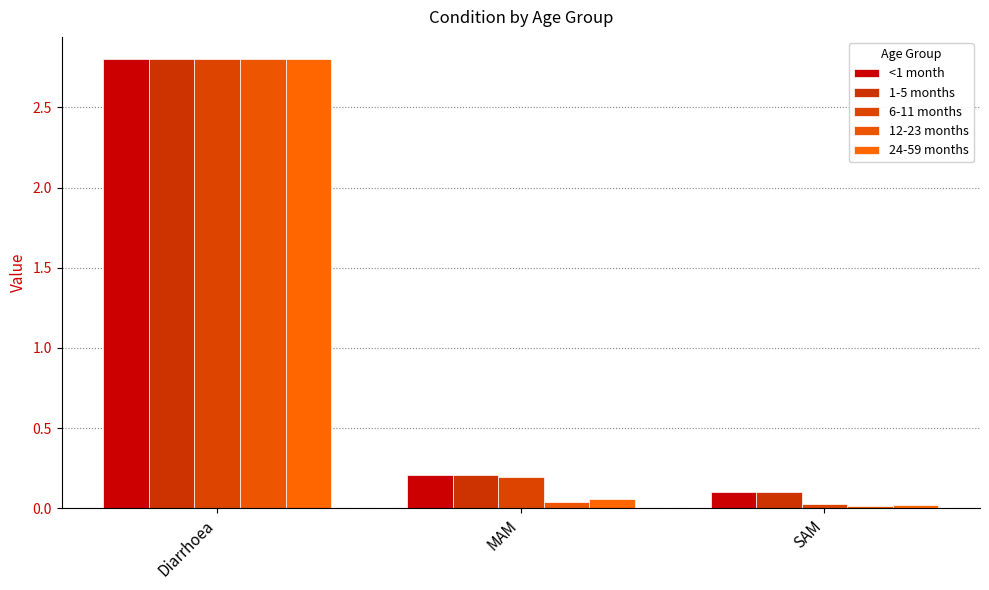

Rank the categories by 24-59 months value from lowest to highest.

SAM, MAM, Diarrhoea